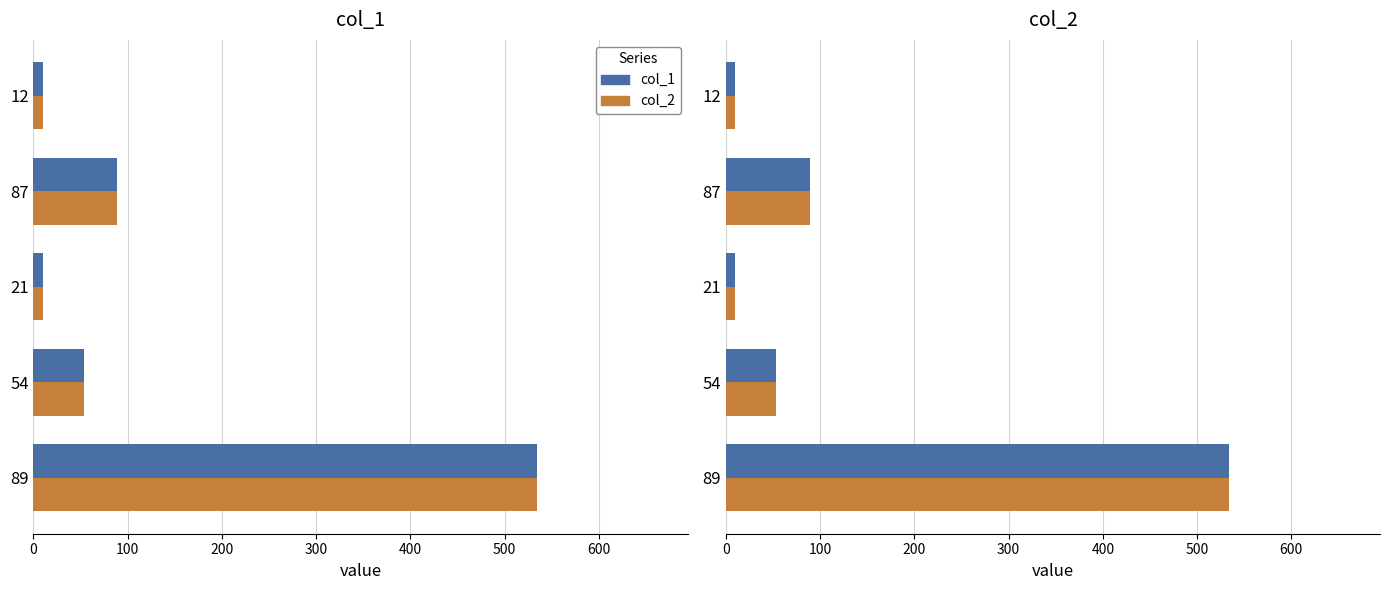

What is the difference between the maximum and minimum values in the col_2 series?

524.0